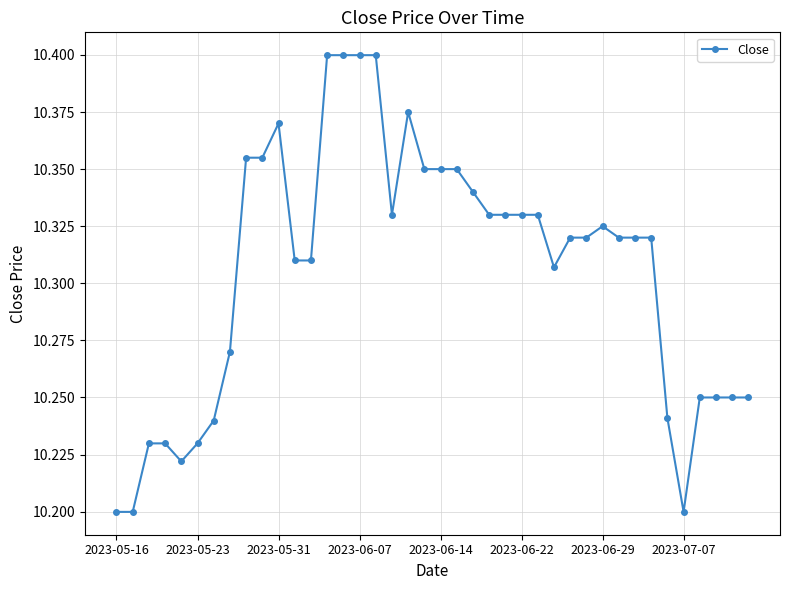

How many values are between 10 and 11?

40